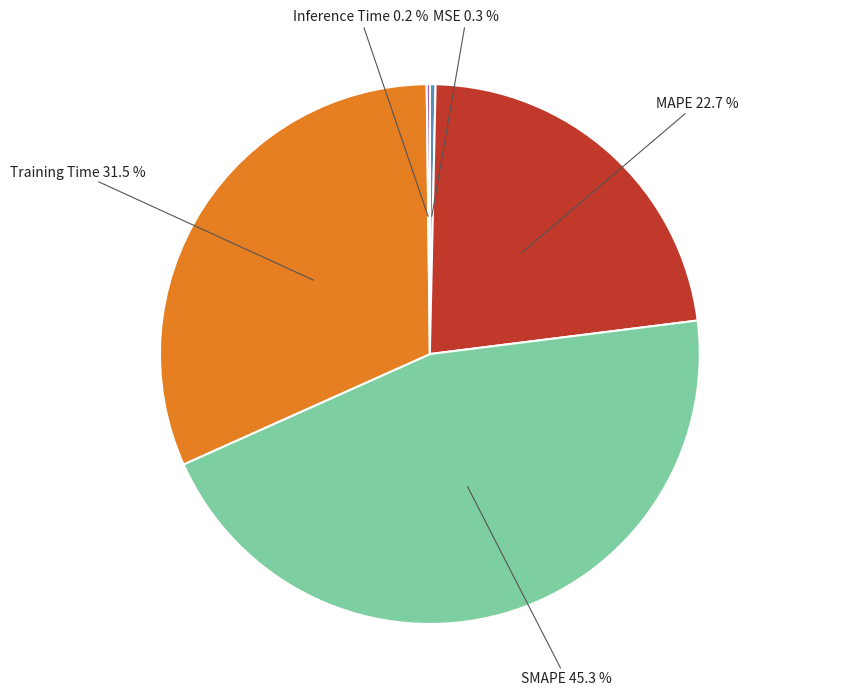

Which slice is the largest?

SMAPE